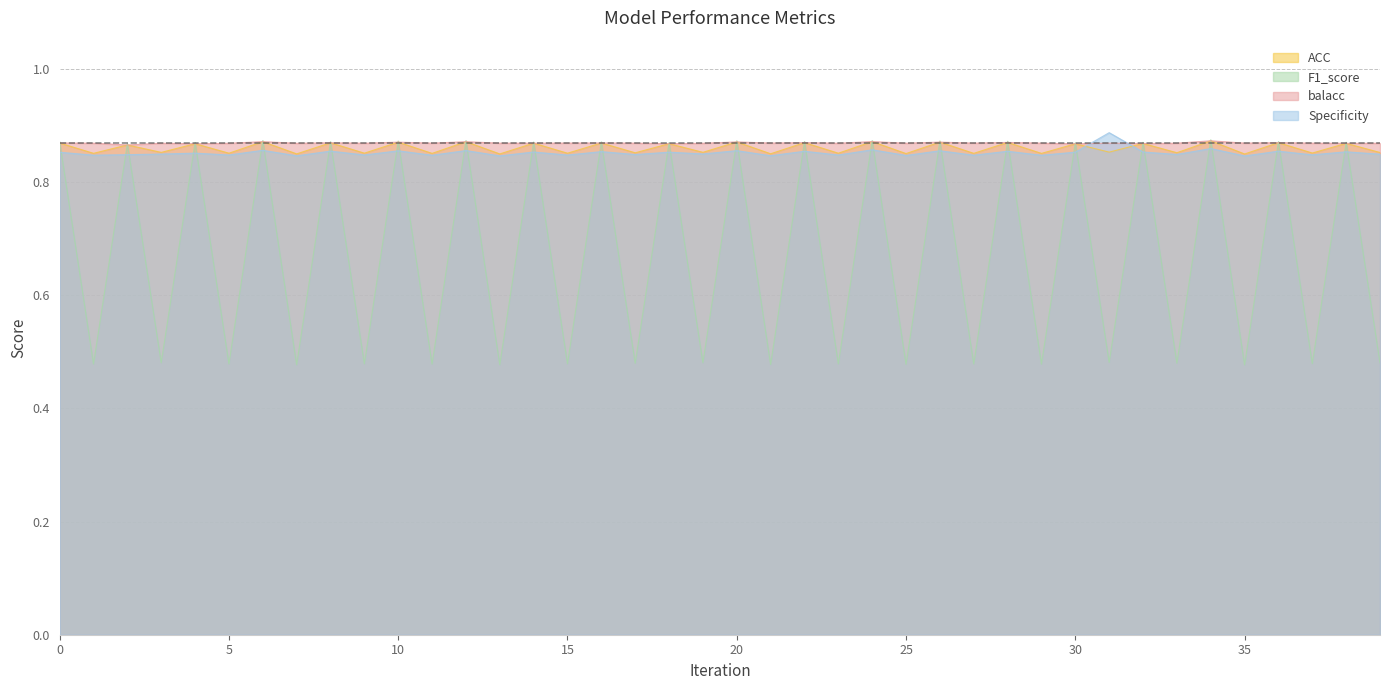

What is the sum of the ACC values at 11 and 34?

1.7